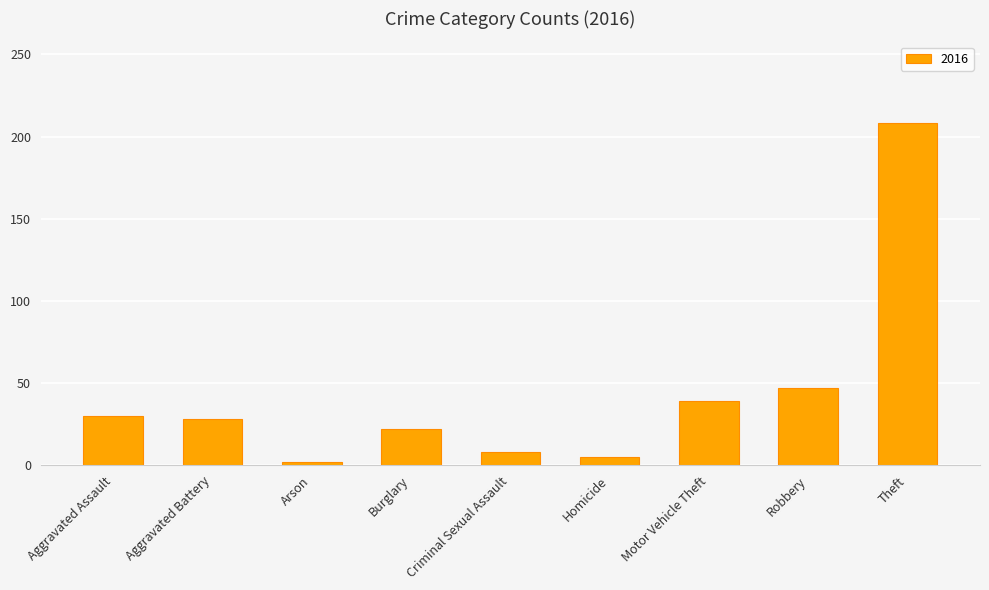

What is the minimum value shown in the chart?

2